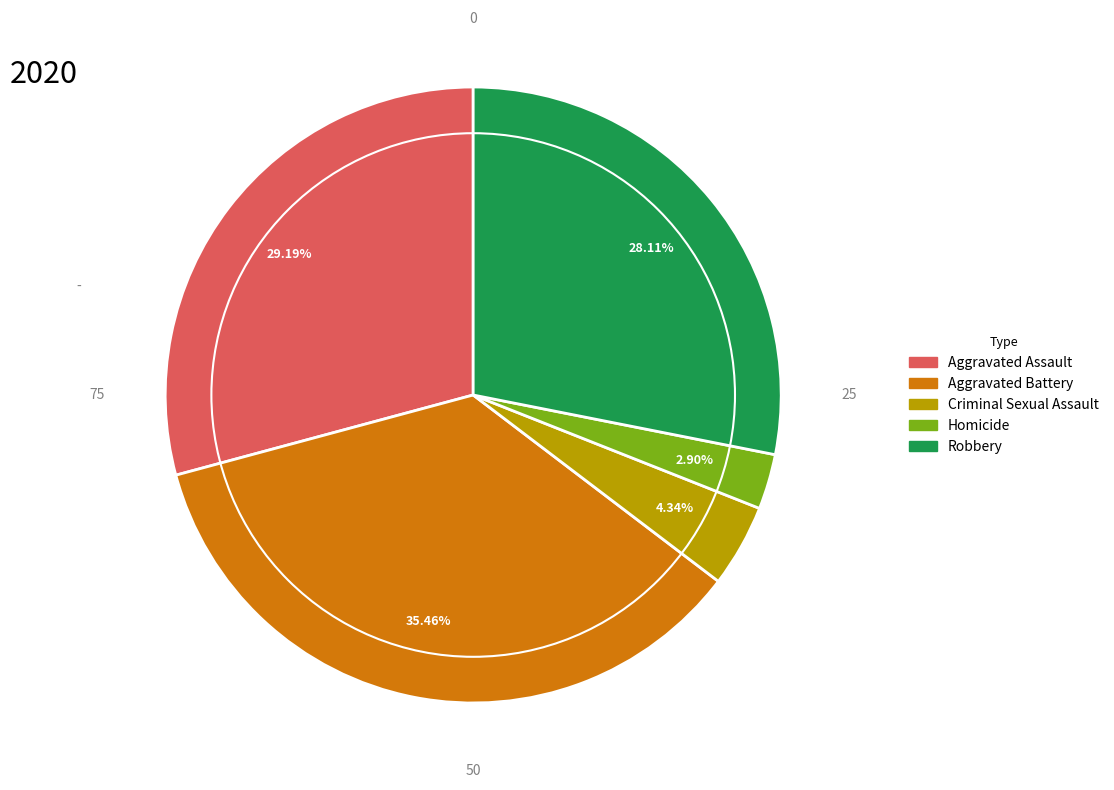

Which category has the biggest portion of the pie?

Aggravated Battery